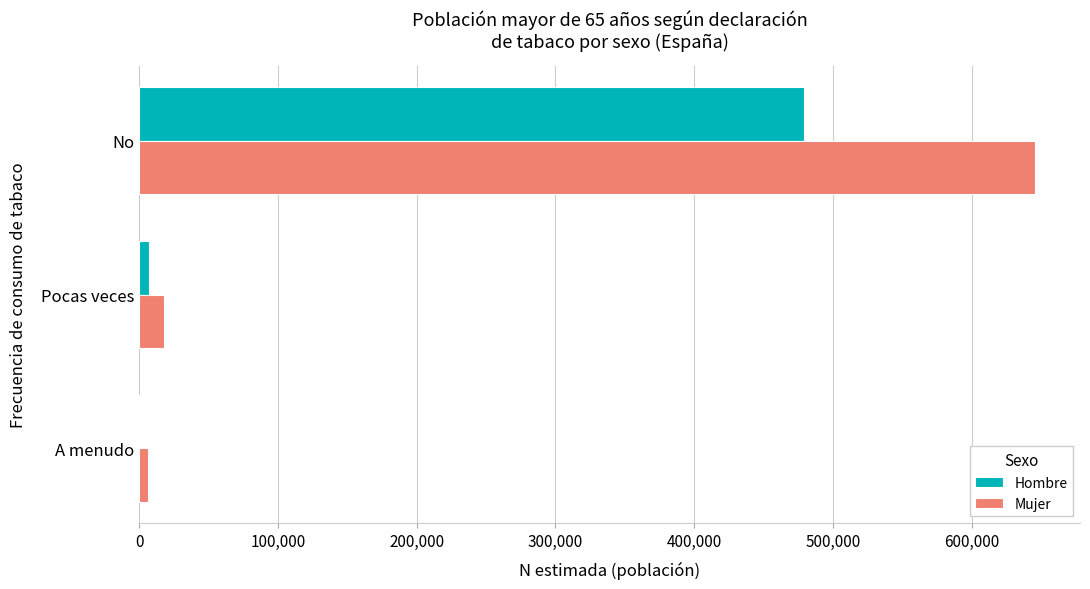

Is it true that Mujer equals 1111433 at No?

False